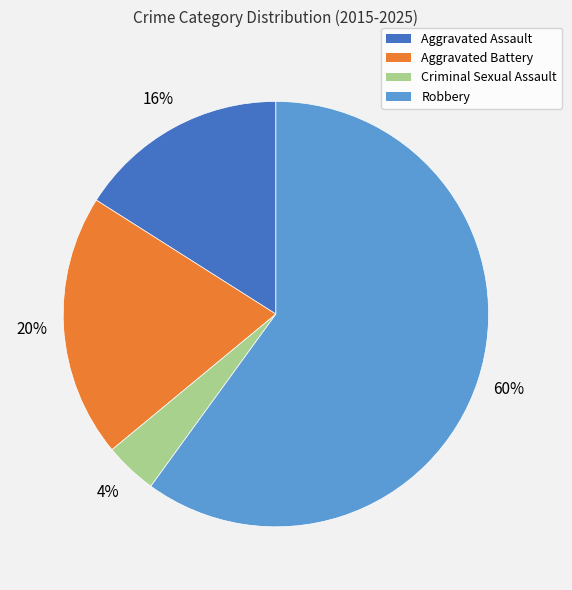

How many segments does this pie chart have?

4